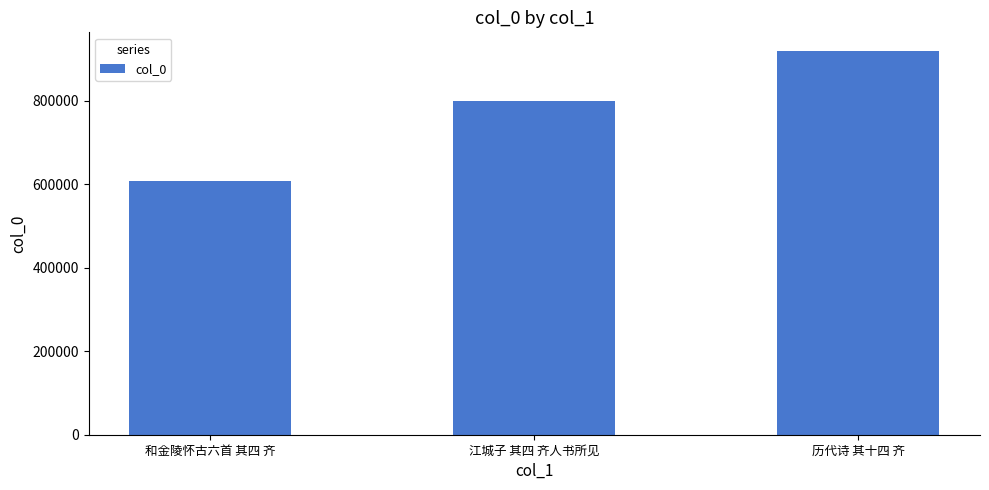

Reading left to right, list all the values displayed in this chart.

和金陵怀古六首 其四 齐=607093	江城子 其四 齐人书所见=798131	历代诗 其十四 齐=917791